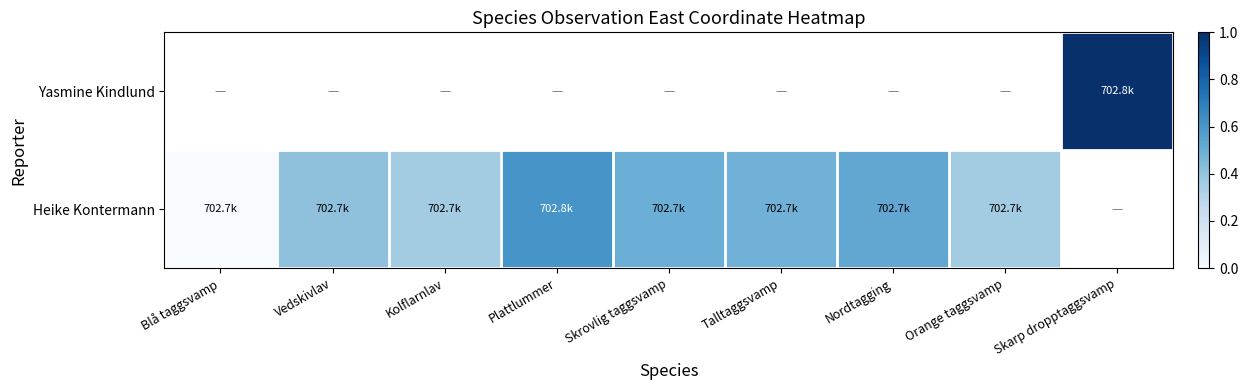

Count the number of categories in the chart.

9